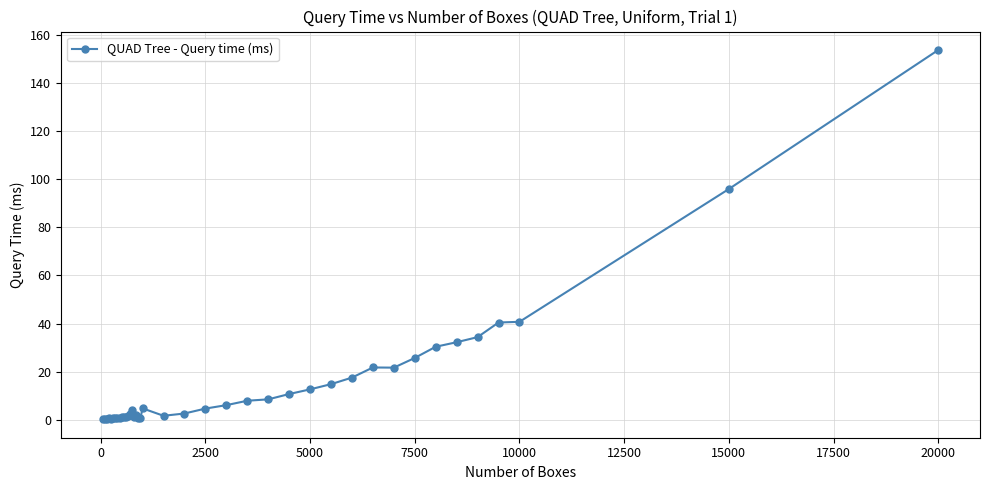

What is the value of the 39th point from the left?

96.0